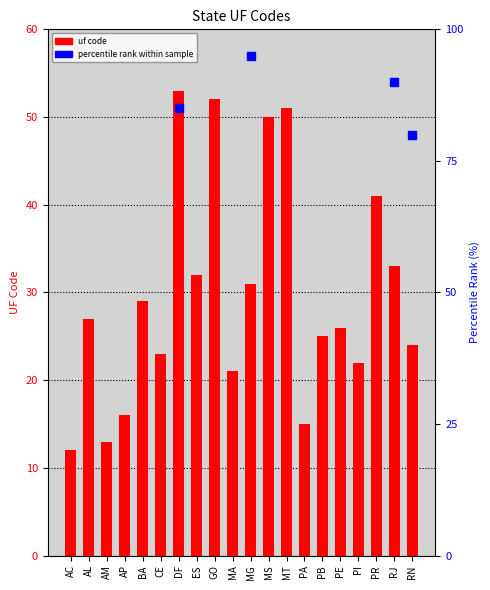

What is the change in value from GO to PE?

-26